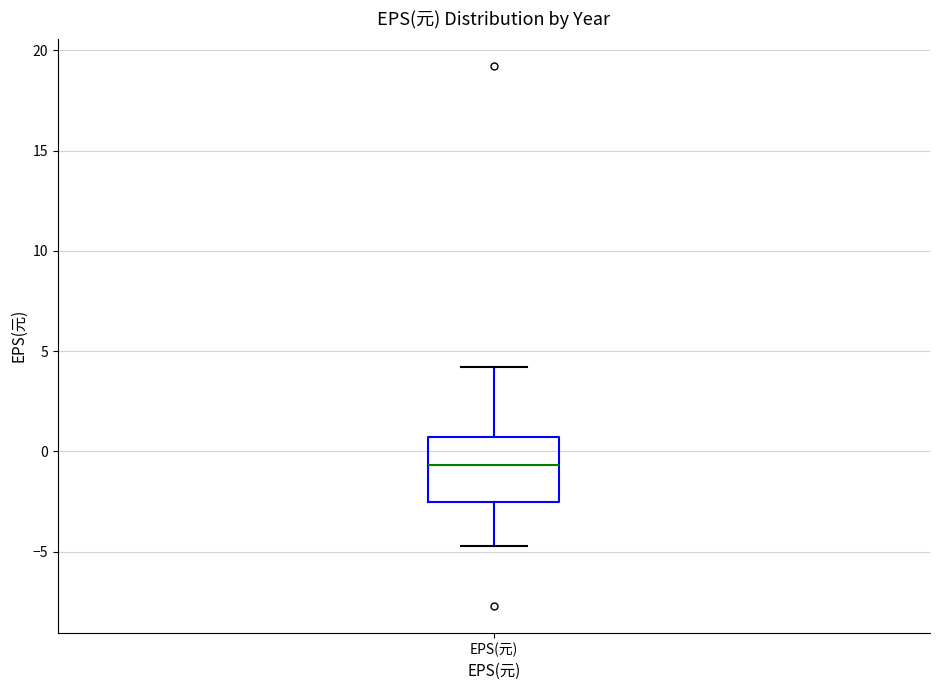

Transcribe this box plot: give where the median line is, the range the box spans, and where the two whiskers end, as read against the y-axis. The values are not printed on the chart, so give them approximately, as read against the axis.

median -0.5, box -2.5 to 0.5, whiskers -4.5 to 4.0